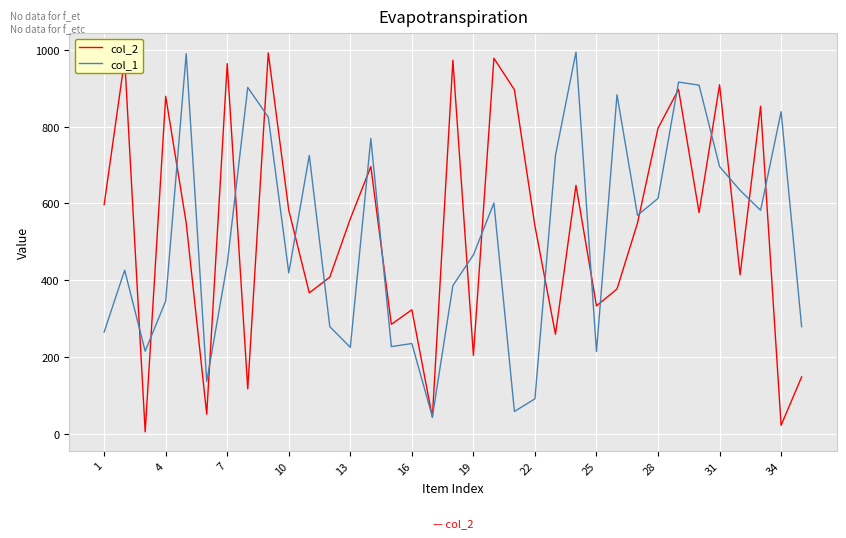

Which series has the largest range (max minus min)?

col_2